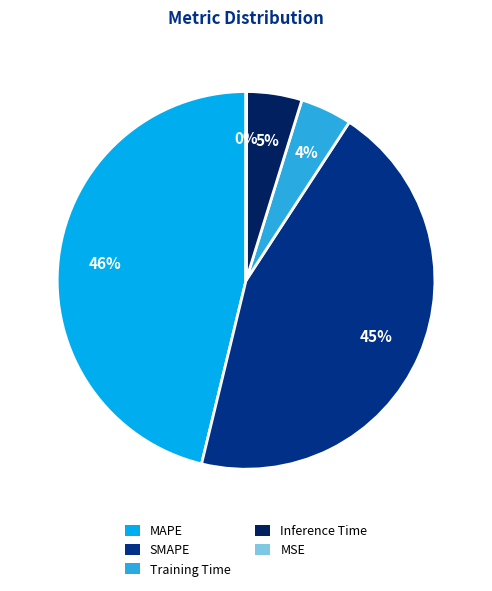

Does any single category account for the majority?

No